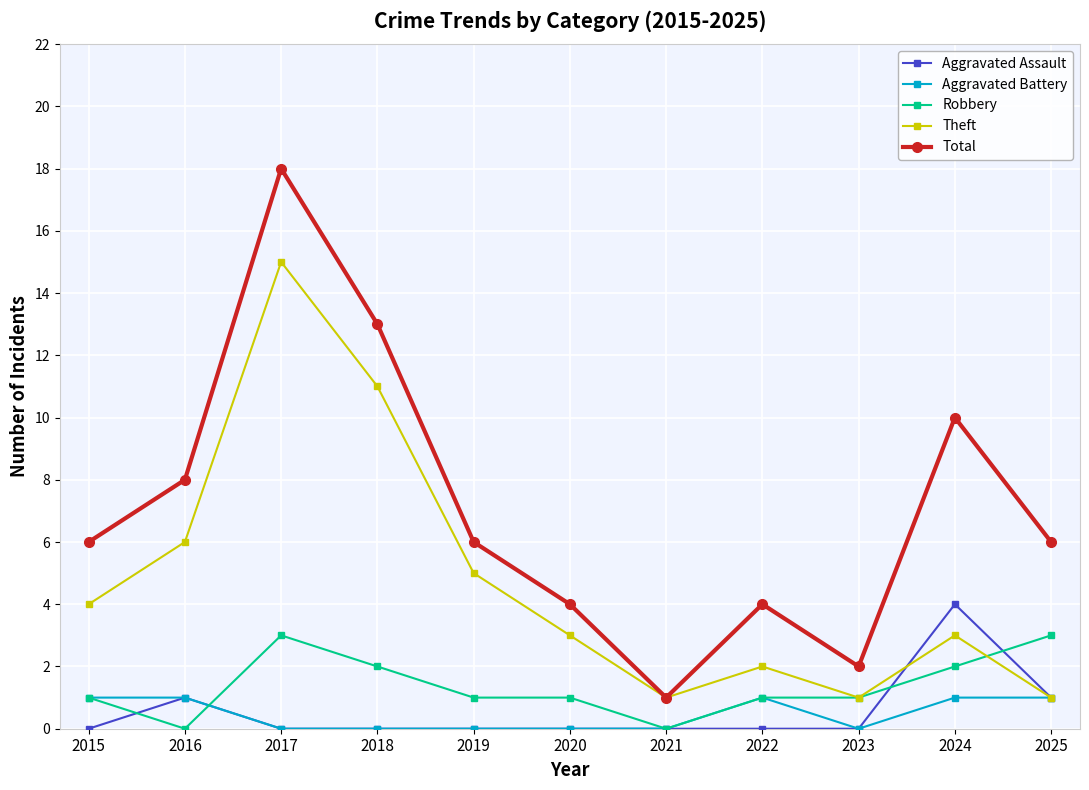

True or false: Aggravated Assault and Total intersect in this chart.

False